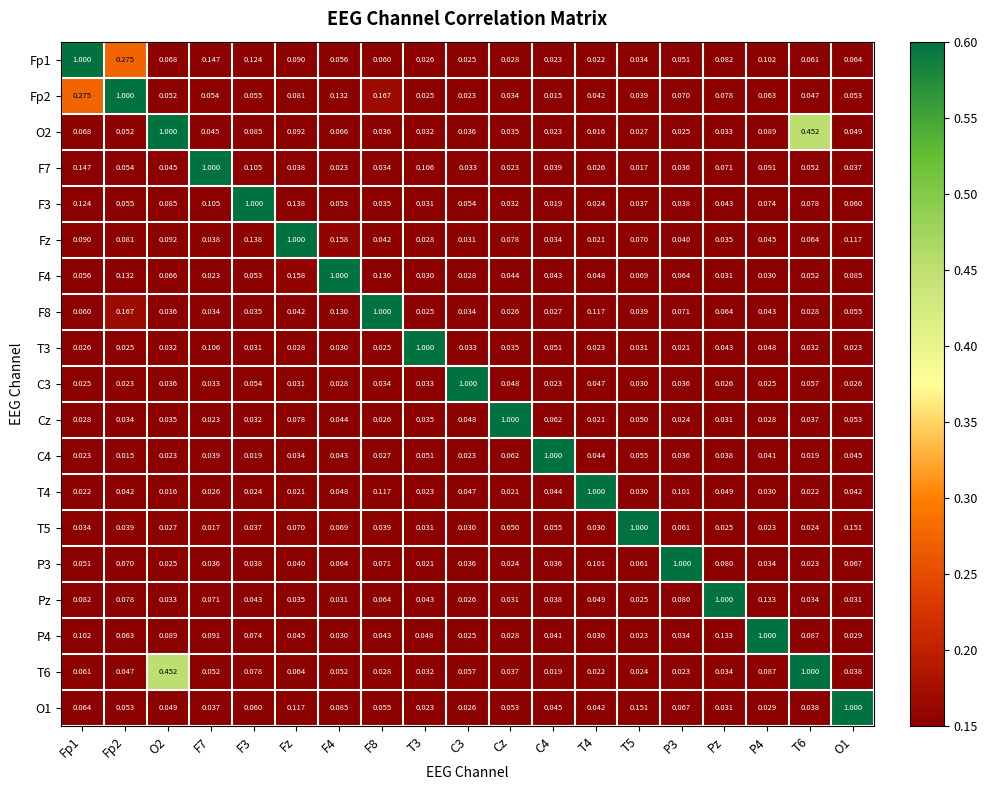

Between P3 and P4, which is larger?

P4